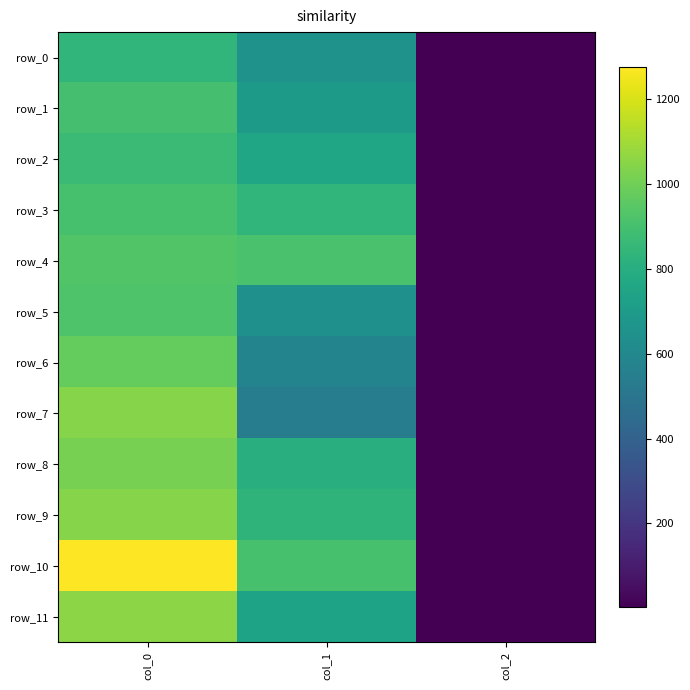

How many data points in row_6 are above 577?

2